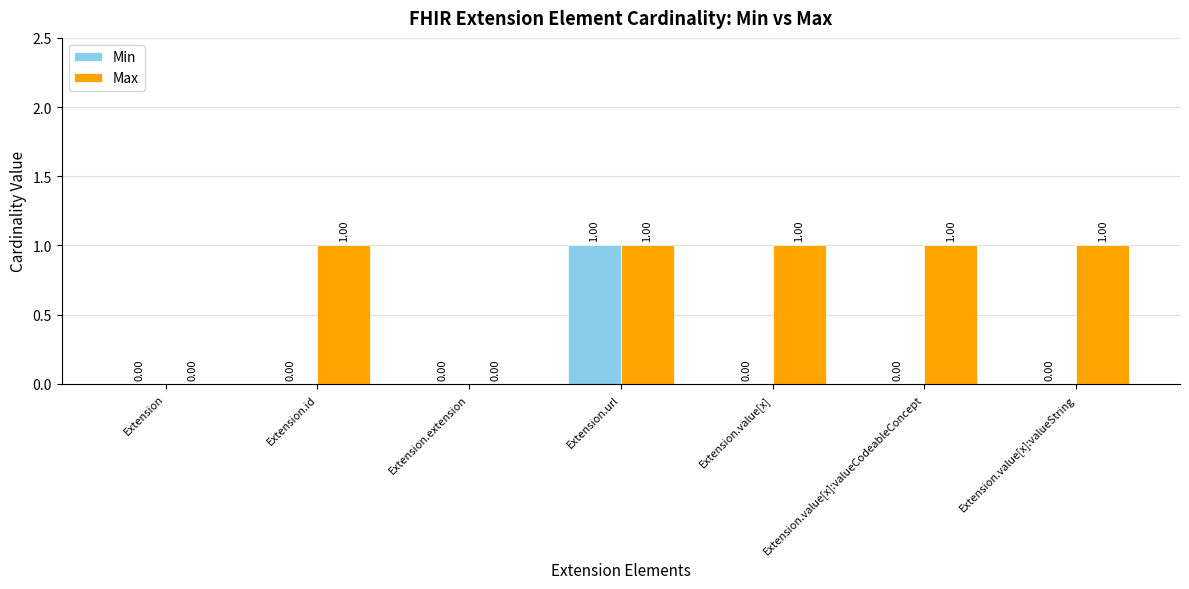

The Max series shows -1 at Extension. True or false?

False